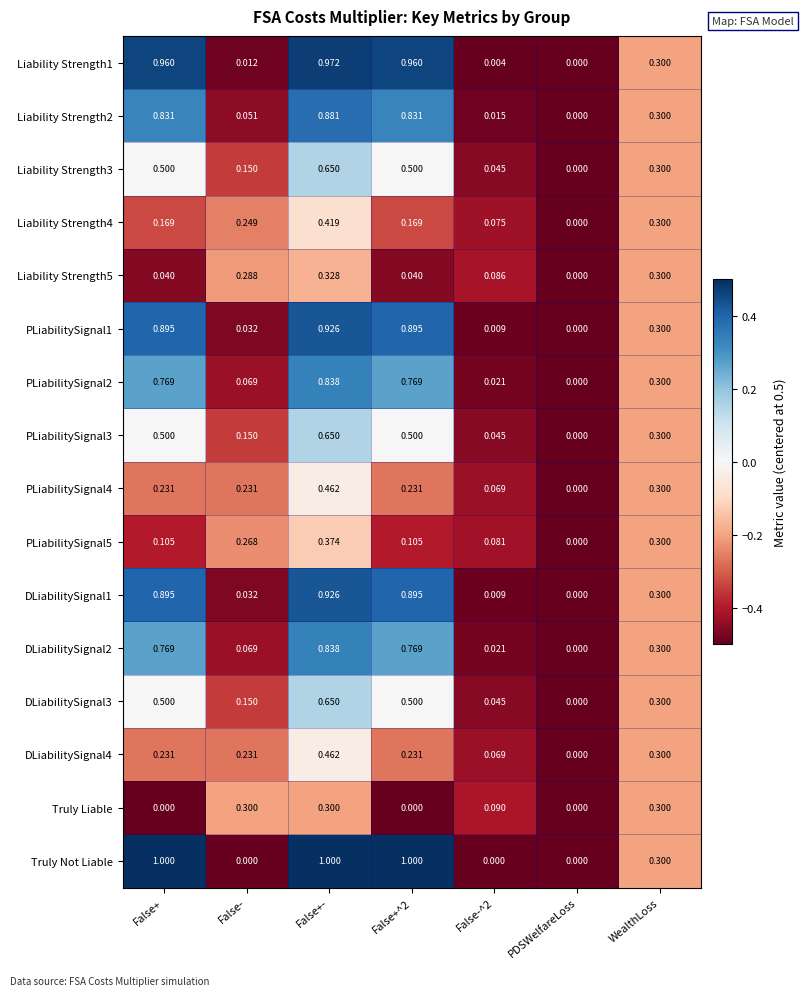

Which series has the largest range (max minus min)?

Truly Not Liable